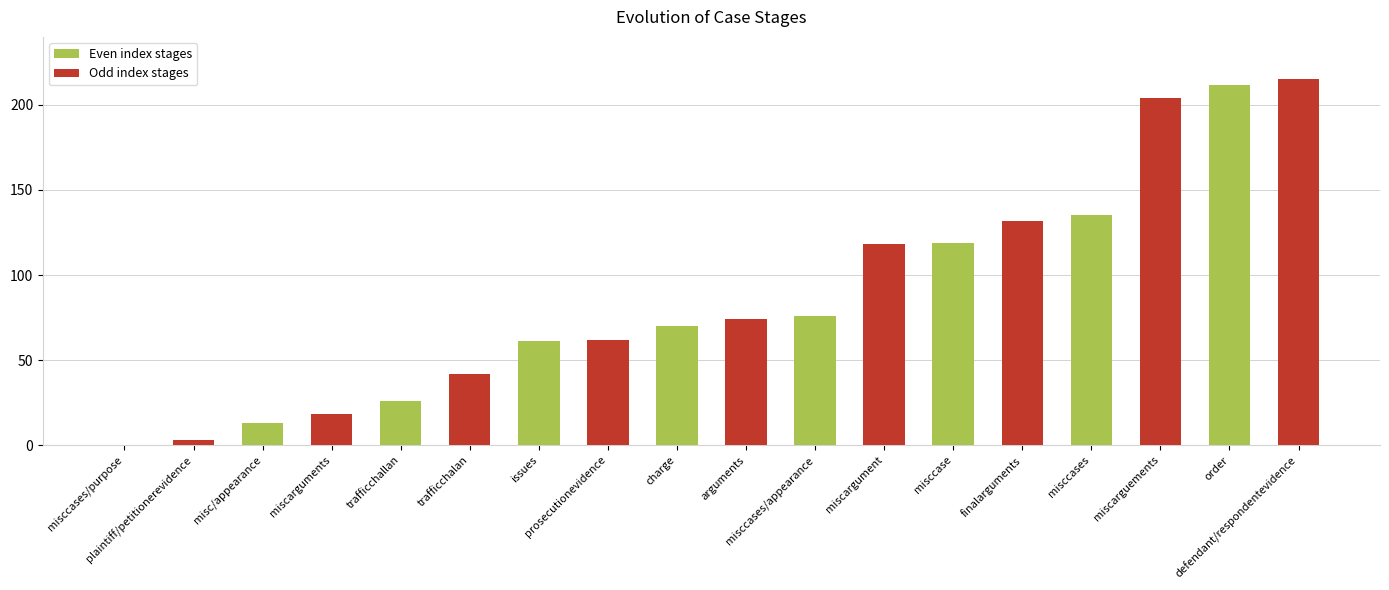

Is it true that the value at miscargument is 118?

True